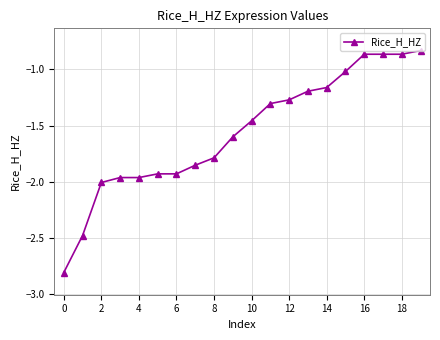

What is the smallest value displayed?

-2.8